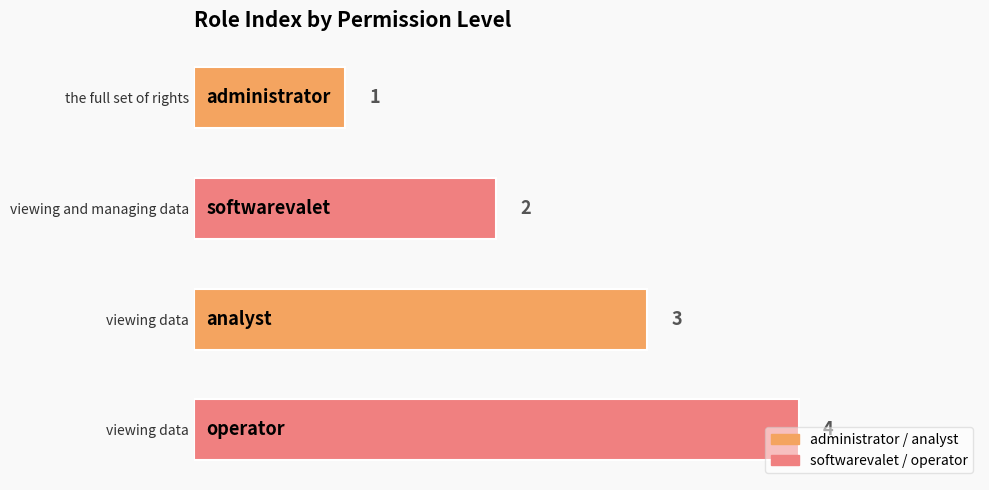

List the labels in order of value, largest first.

viewing data, viewing data, viewing and managing data, the full set of rights